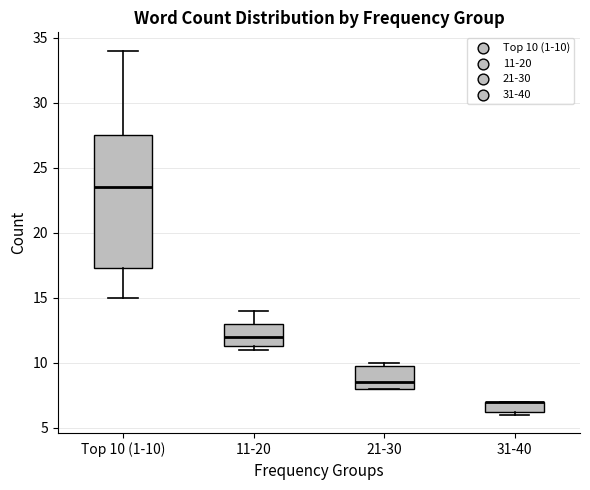

Which box is the tallest, from its lower edge to its upper edge?

Top 10 (1-10)